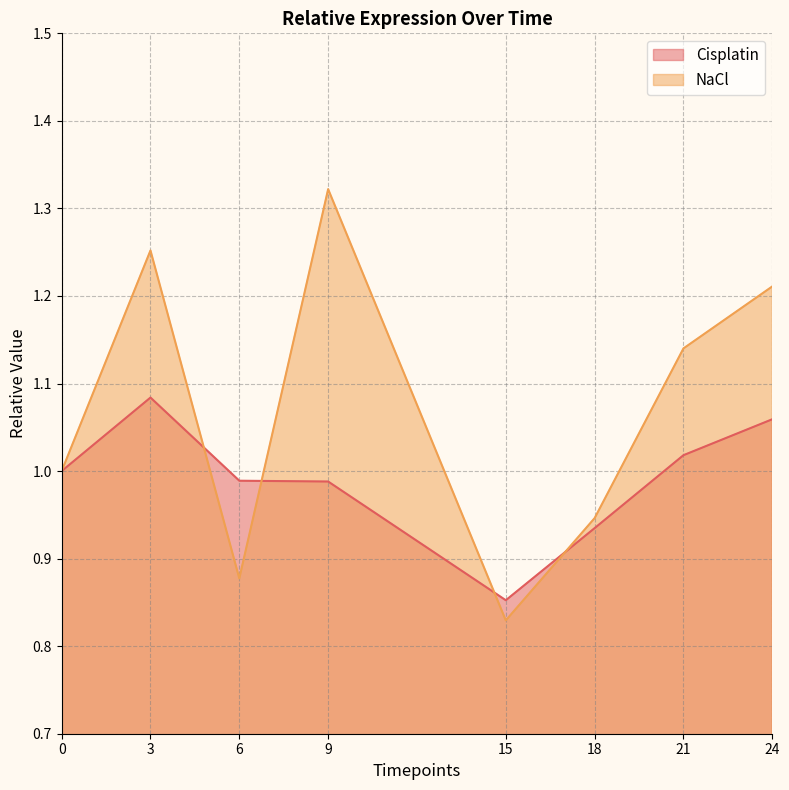

Which series has the largest range (max minus min)?

NaCl